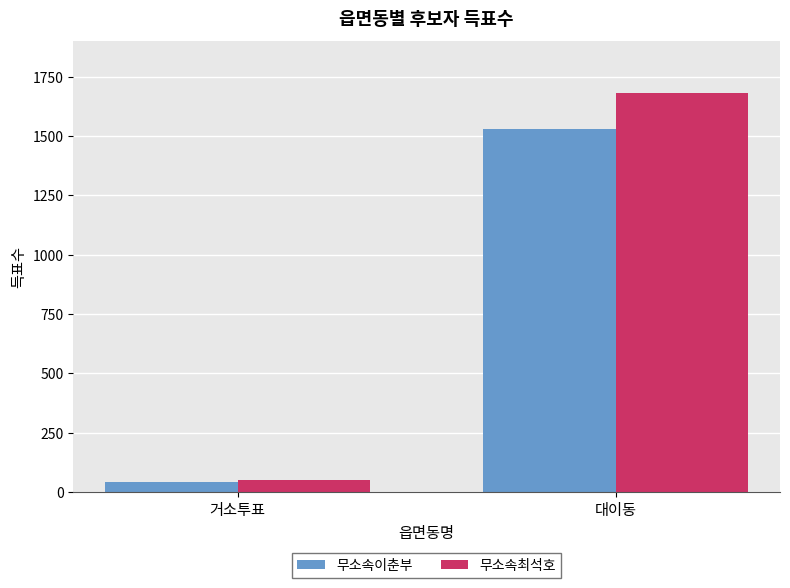

What is the difference between the maximum and minimum values in the 무소속이춘부 series?

1489